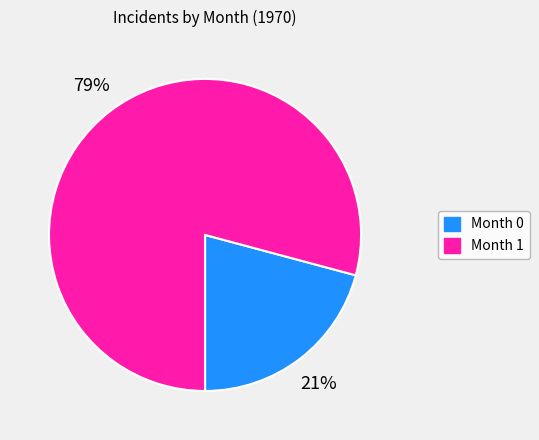

To the nearest percent, what is the average slice percentage?

50%